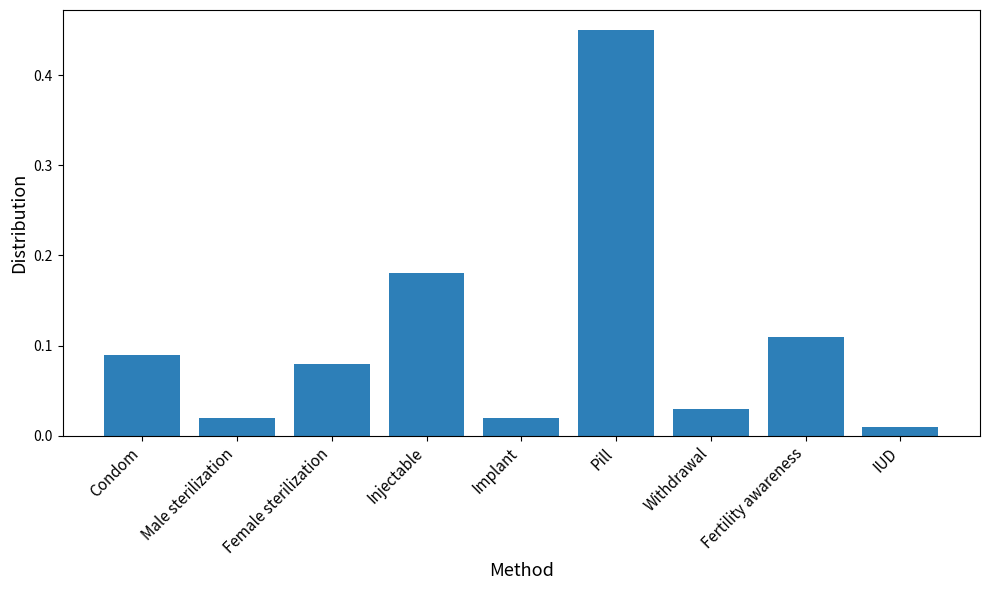

What is the change in value from Pill to Fertility awareness?

-0.3